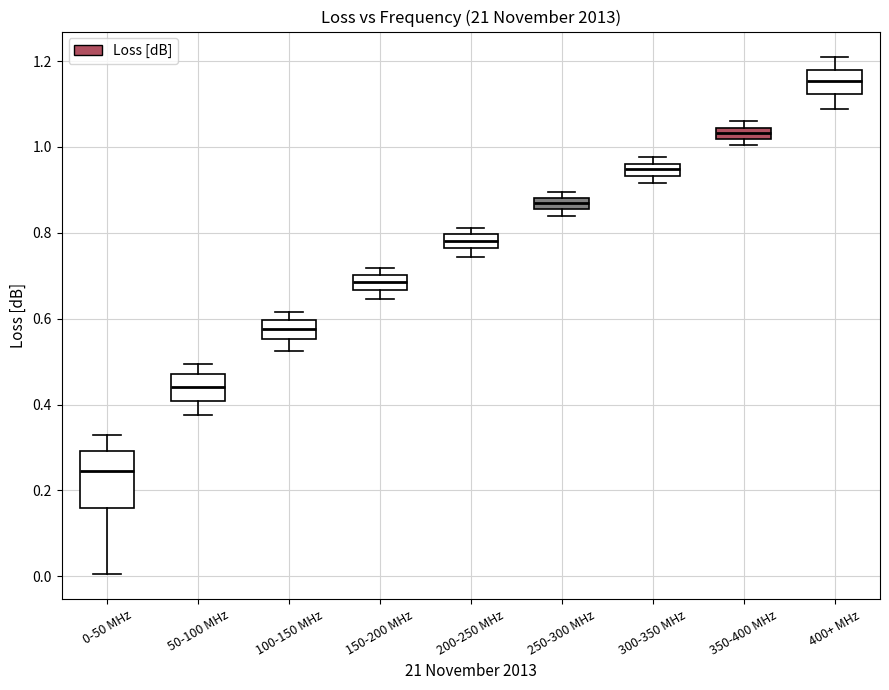

Where is the lower edge of the box for 200-250 MHz on the y-axis? The values are not printed on the chart, so give them approximately, as read against the axis.

0.76